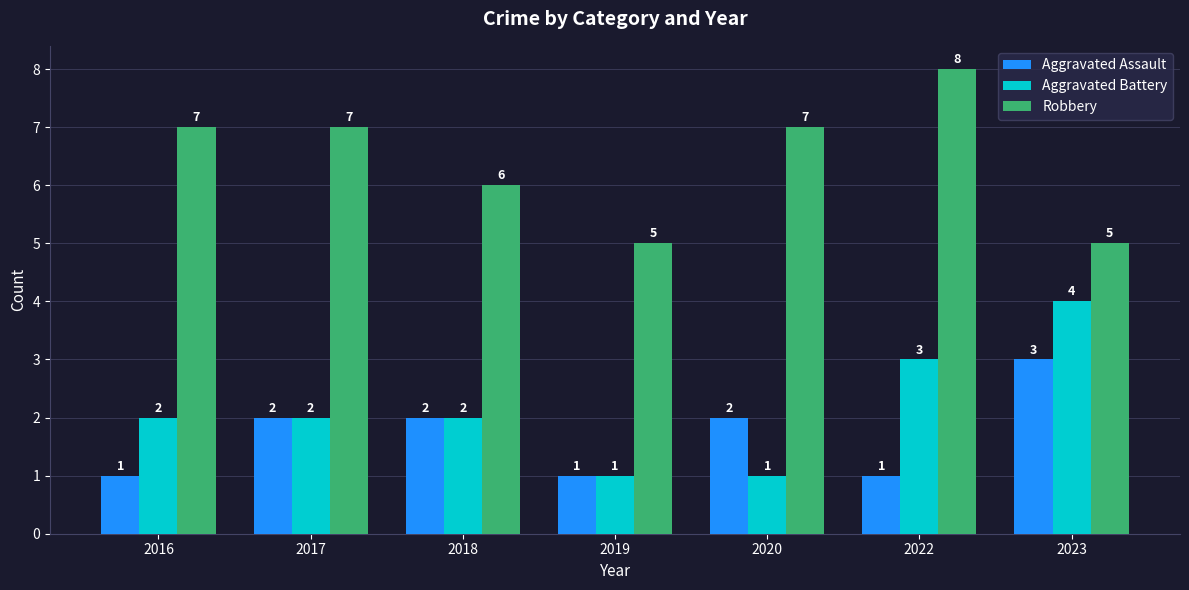

What is the sum of all Aggravated Battery values?

15